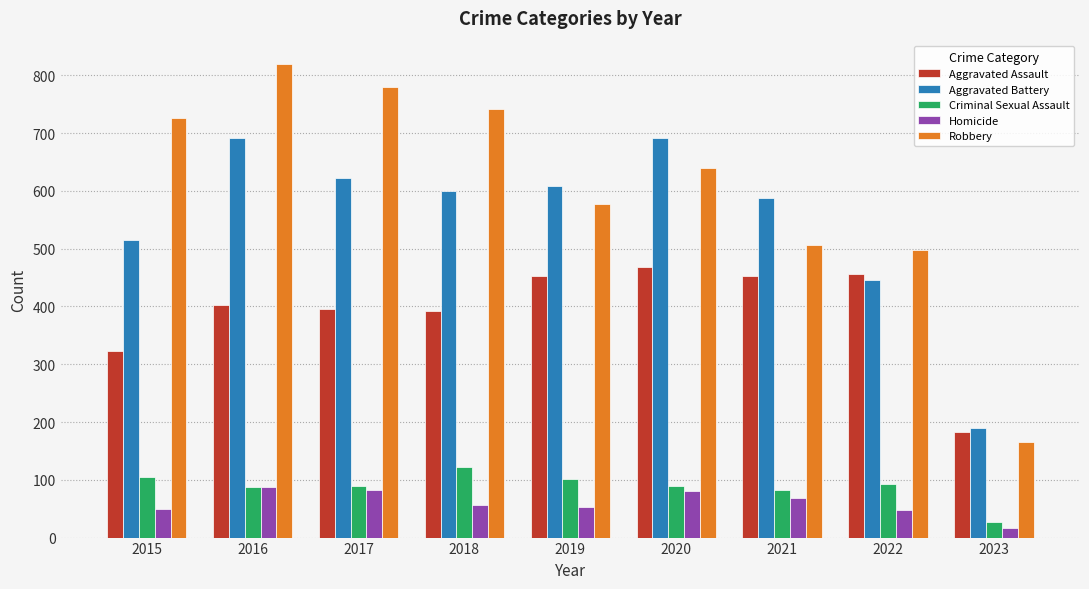

The value of Robbery at 2022 is 320. True or false?

False